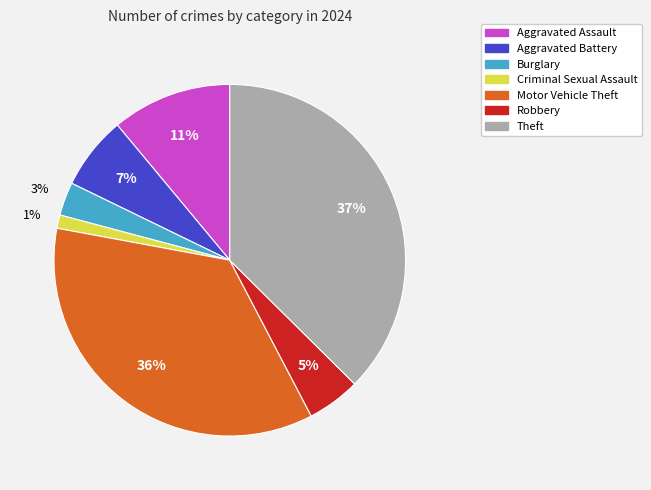

Is it true that Theft is 45% of the pie?

False